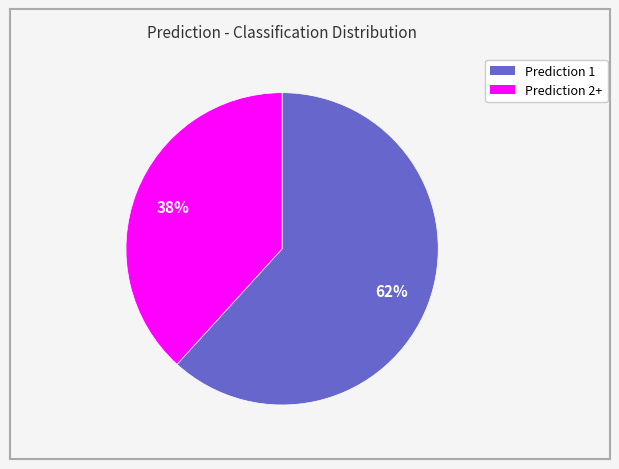

To the nearest percent, what is the average slice percentage?

50%